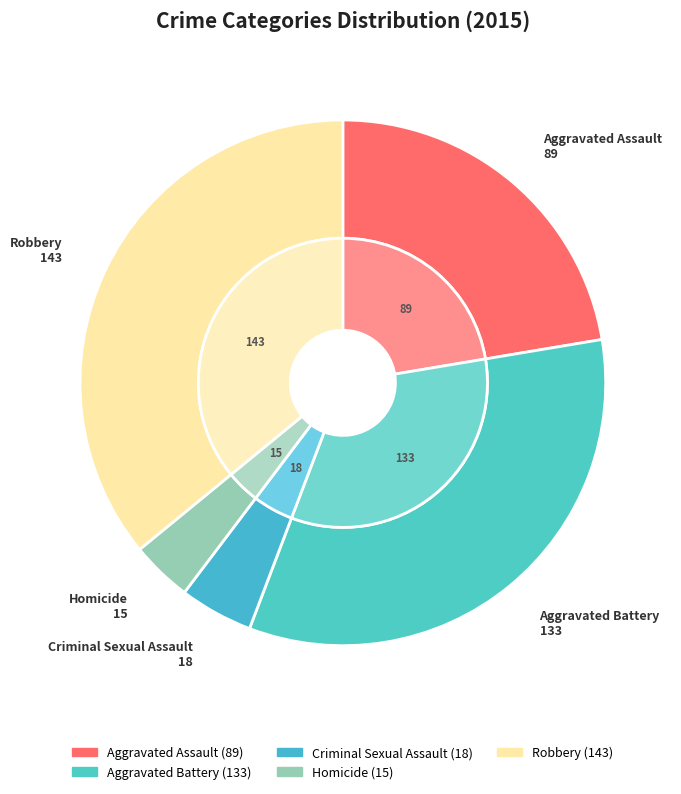

Does Robbery represent more than half of the total?

No